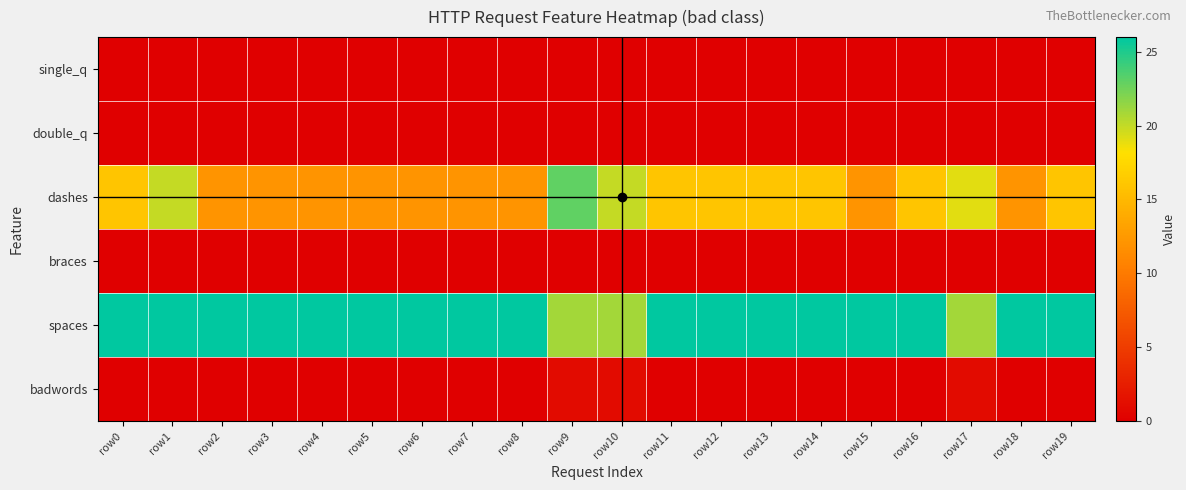

Which has a higher value, row11 or row18?

row11